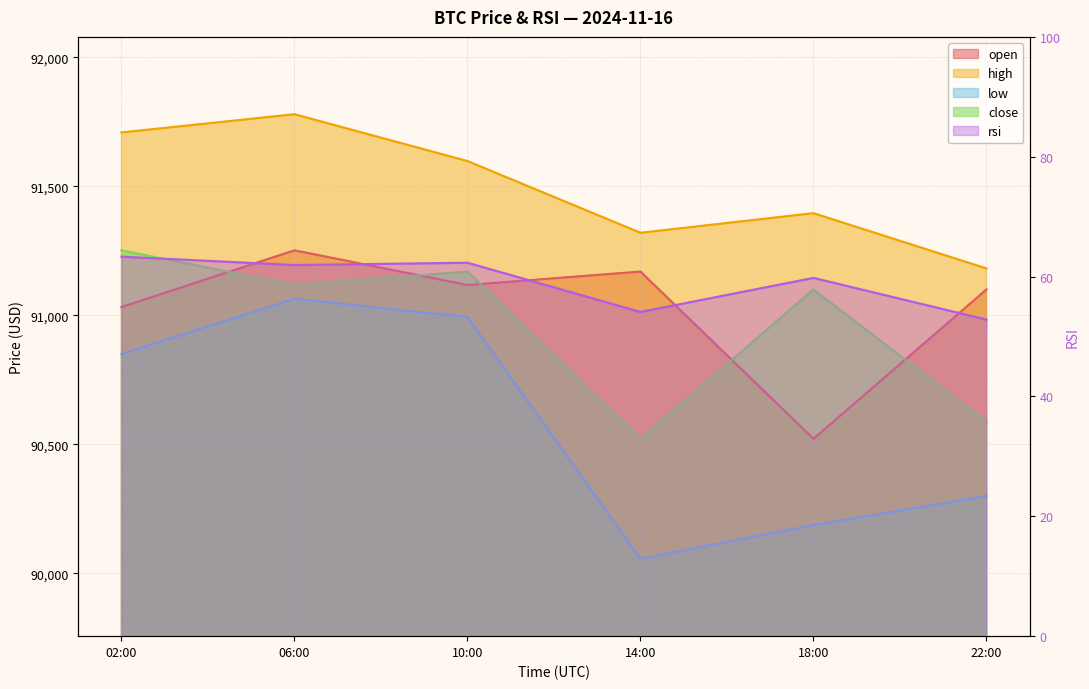

Where does the high series first go above 91598?

02:00